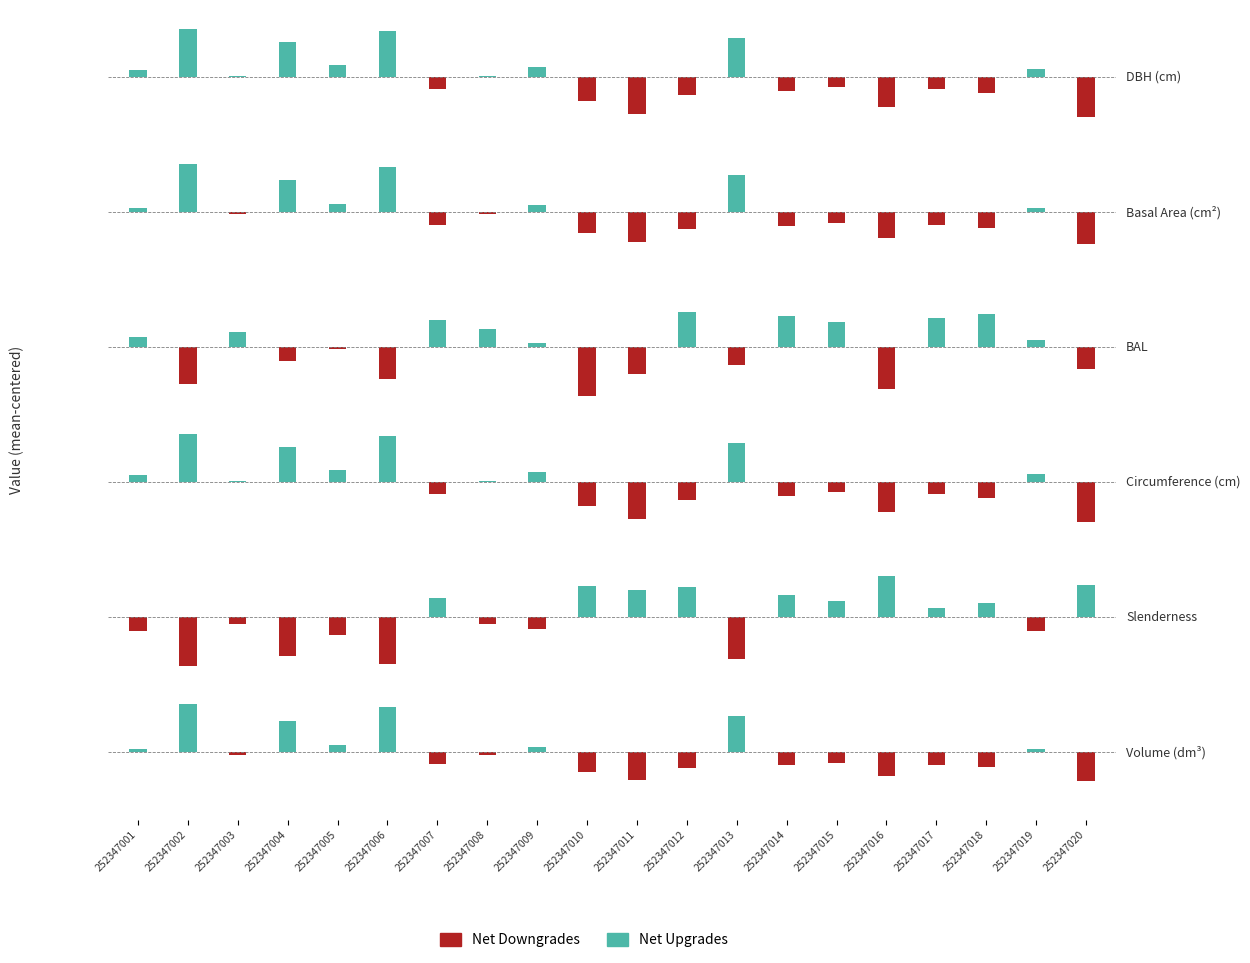

What is the sum of all Net Downgrades values?

-33.5